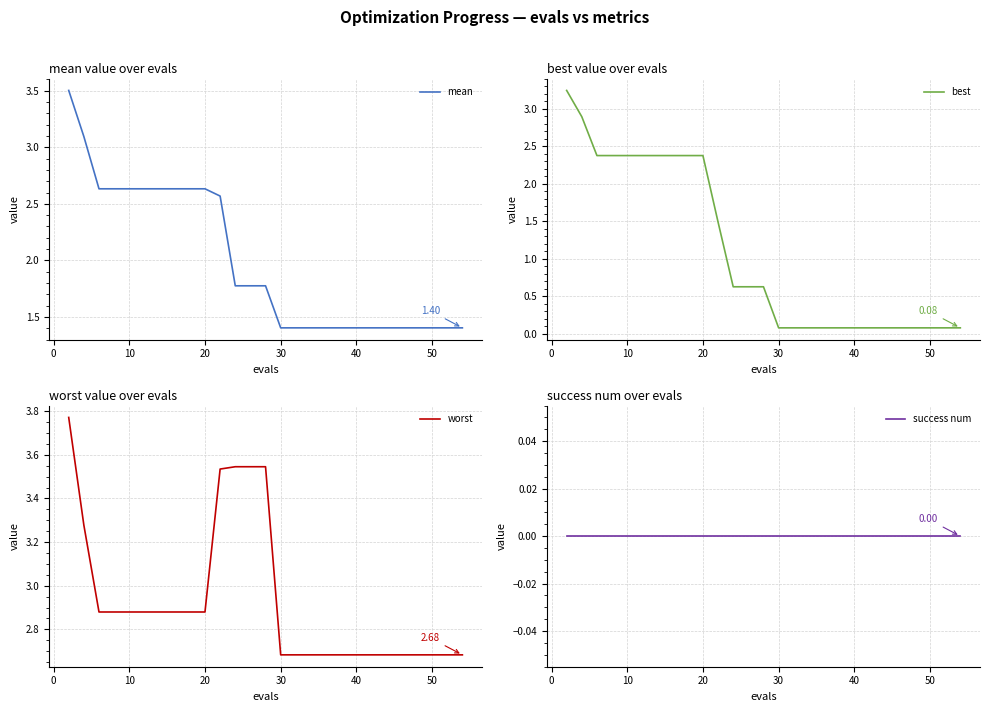

What is the sum of all worst values?

88.1